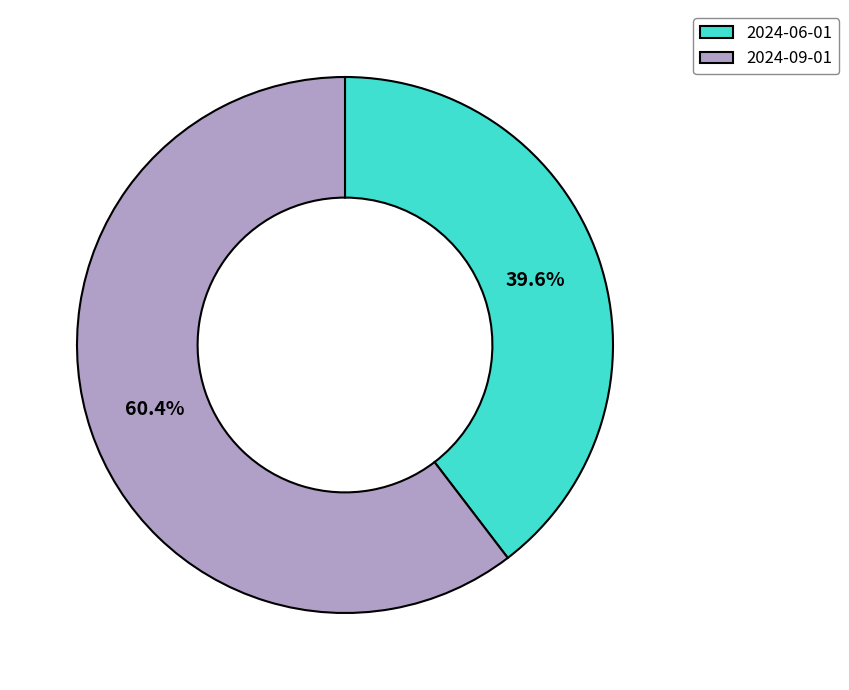

How many slices are in this pie chart?

2